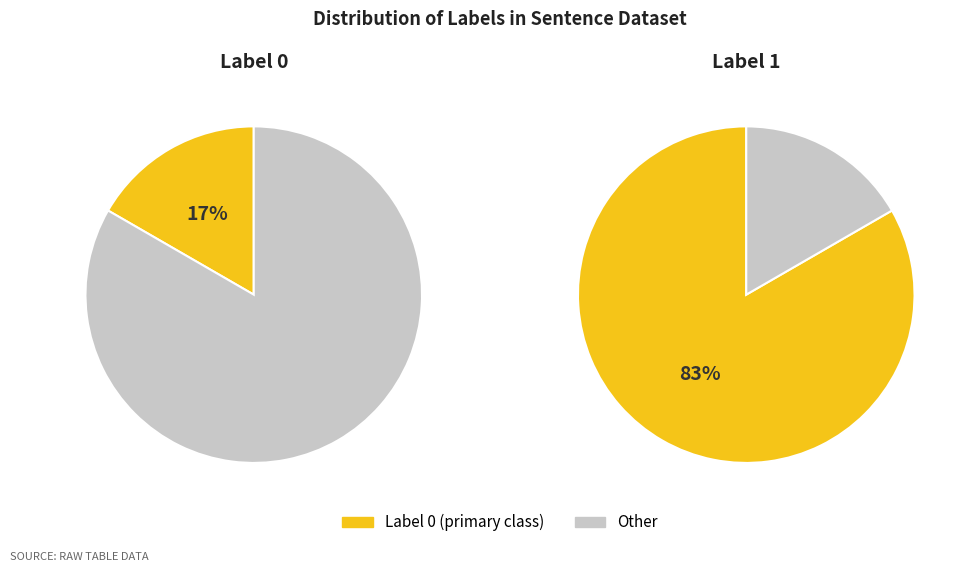

Do label_1 and label_0 together represent more than half of the pie?

Yes